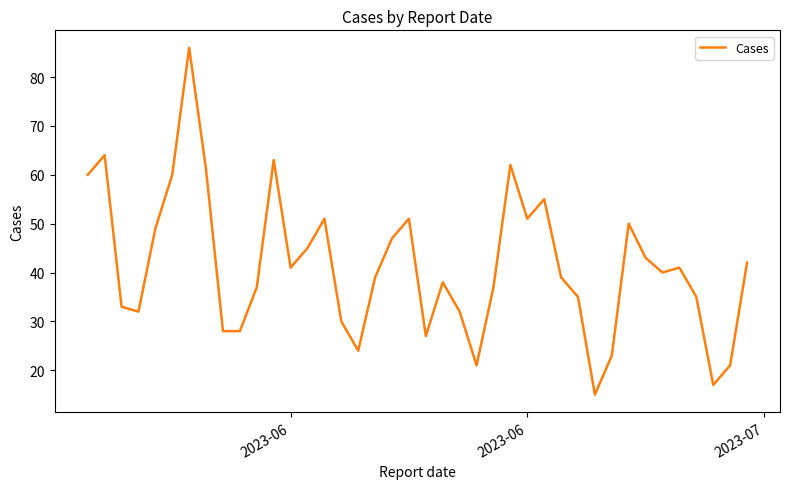

What is the smallest value displayed?

15